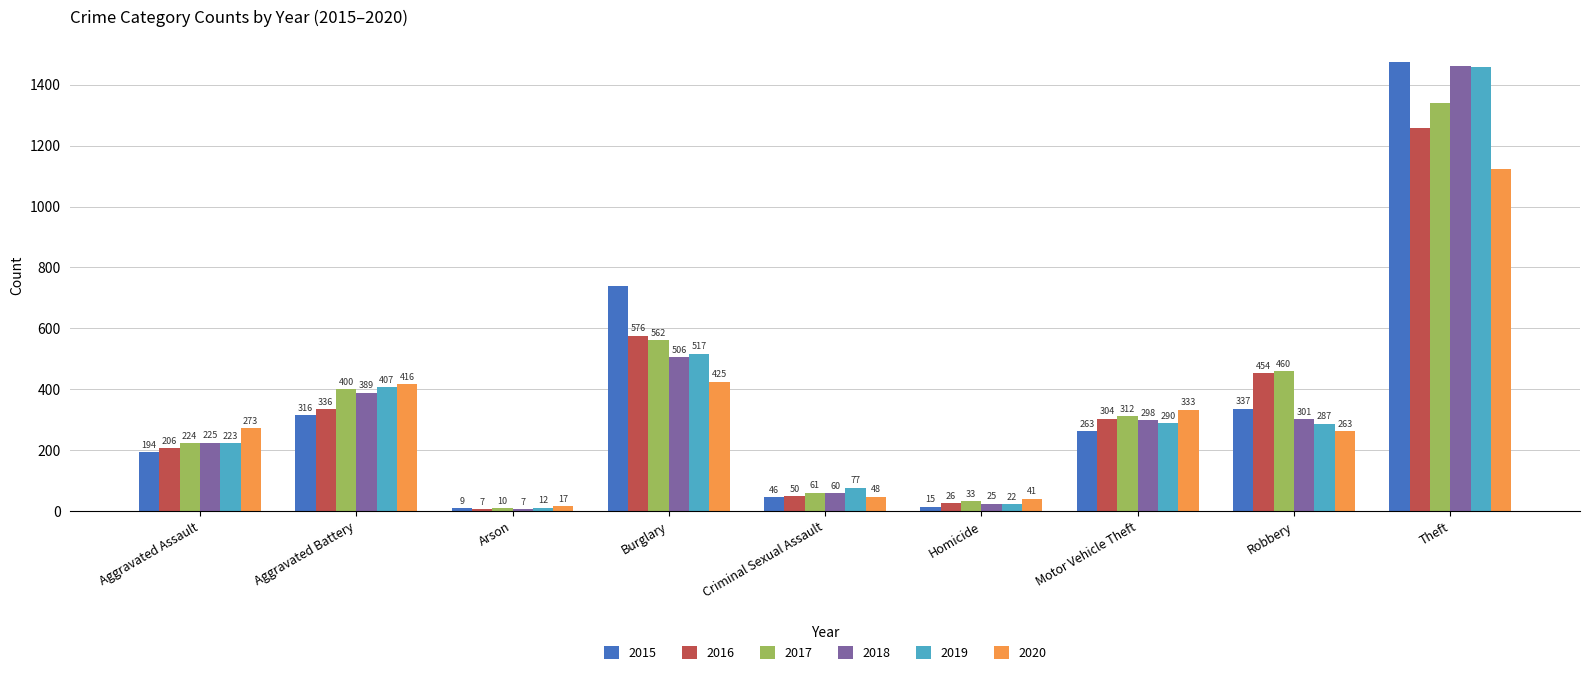

What is the value of the 2020 bar at the 9th from the left?

1125